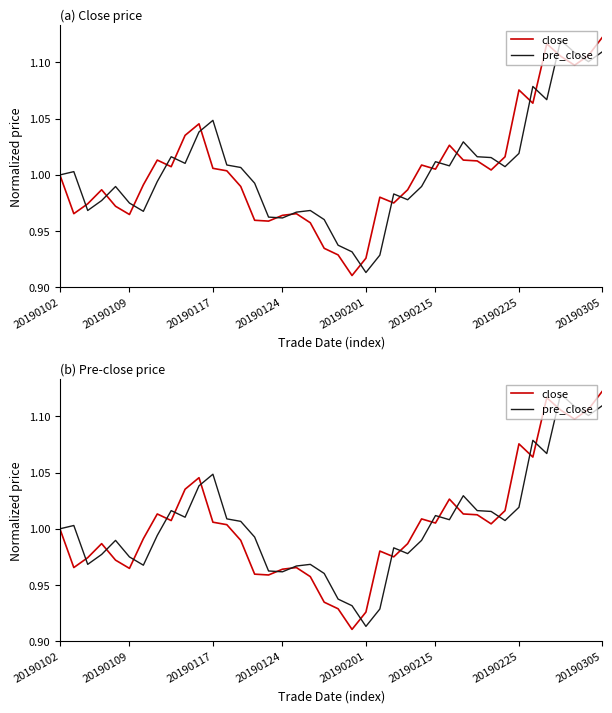

What is the value of the pre_close point at the 18th from the left?

1.0